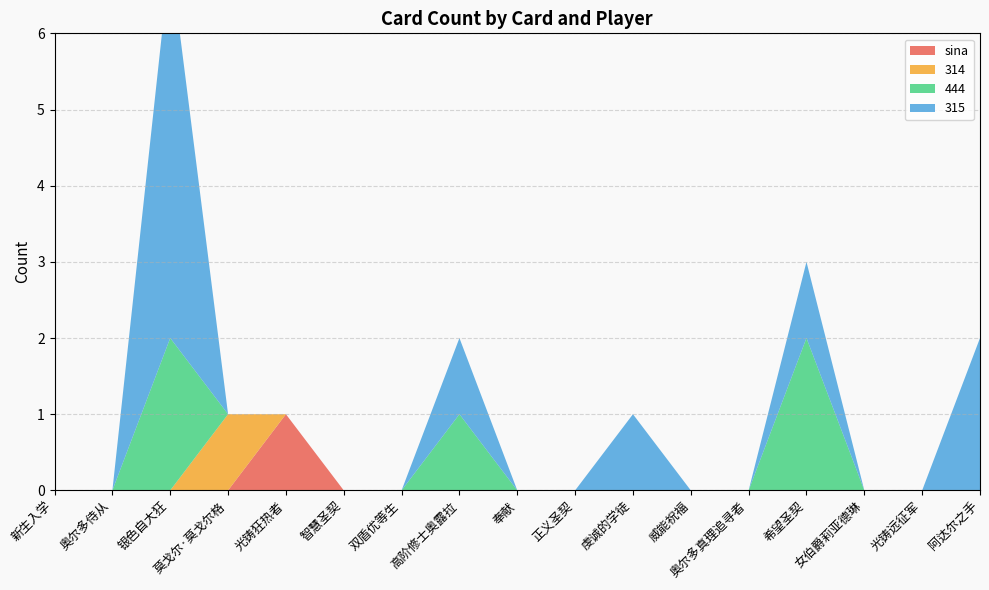

Reading right to left, list all the values displayed in this chart.

sina: 0	0	0	0	0	0	0	0	0	0	0	0	1	0	0	0	0
314: 0	0	0	0	0	0	0	0	0	0	0	0	0	1	0	0	0
444: 0	0	0	2	0	0	0	0	0	1	0	0	0	0	2	0	0
315: 2	0	0	1	0	0	1	0	0	1	0	0	0	0	5	0	0